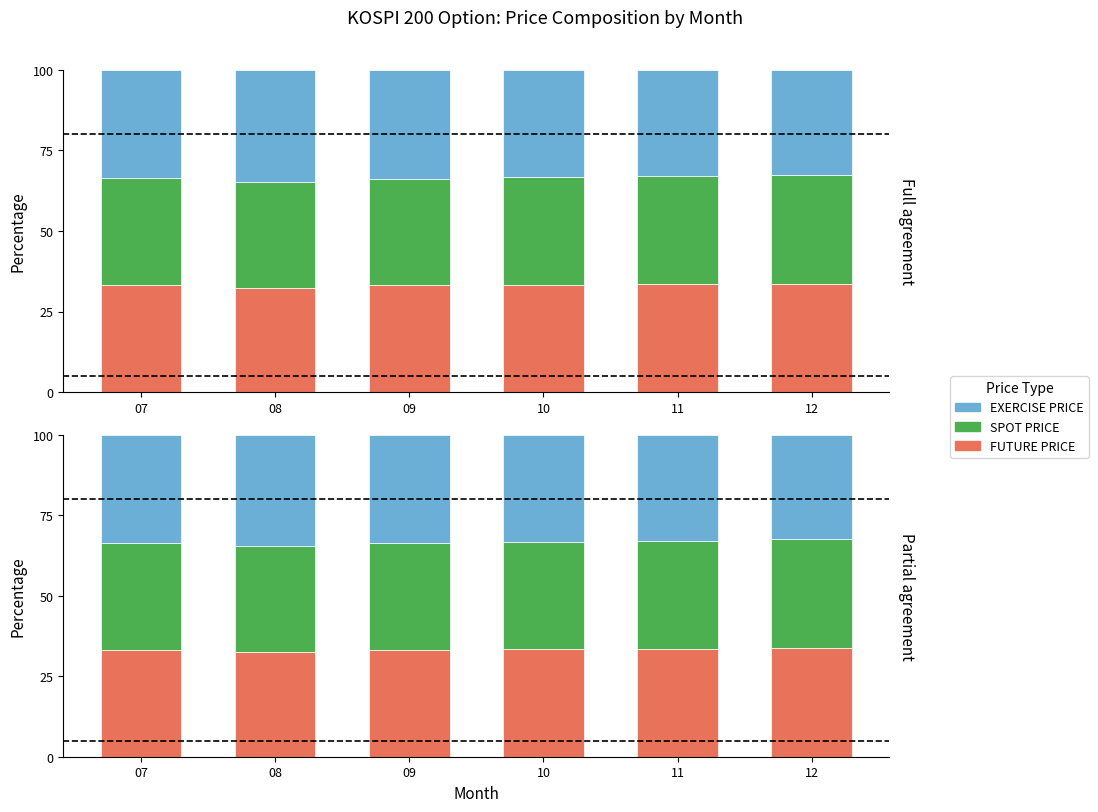

What is the difference between the highest and lowest values at 12?

1.3